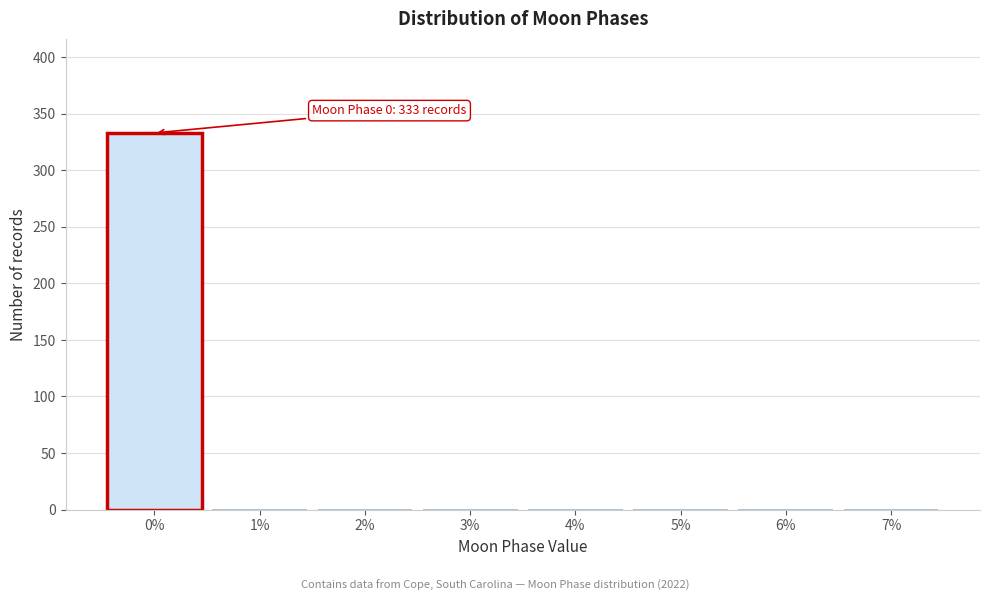

Which range on the x-axis has the tallest bar?

-0.5 to 0.5